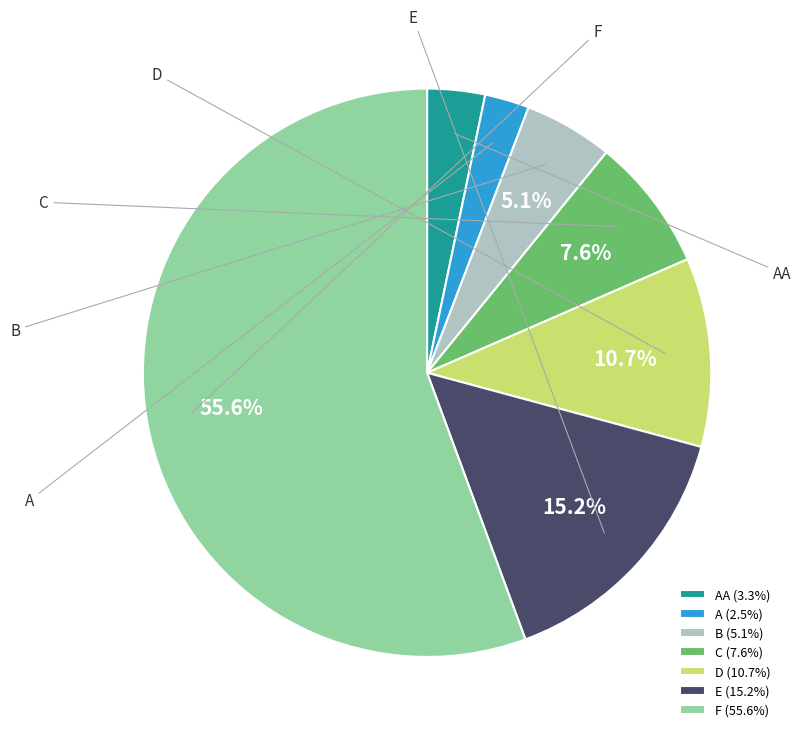

What percentage is the A slice, to the nearest percent?

3%